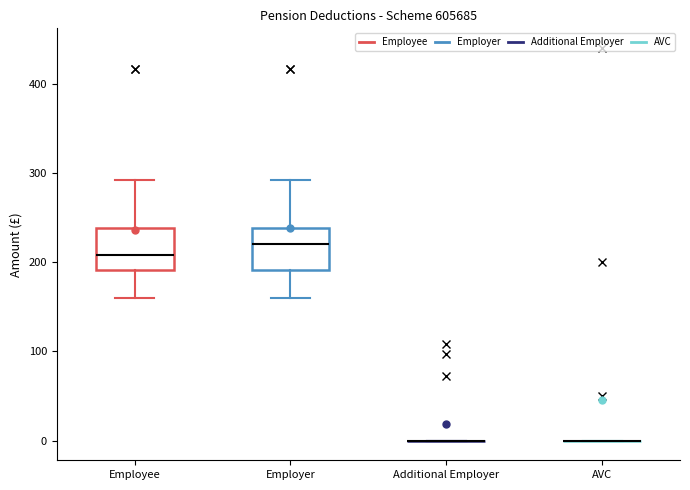

Reading left to right, transcribe this box plot: for each box, give where its median line is, the range the box spans, and where its two whiskers end, as read against the y-axis. The values are not printed on the chart, so give them approximately, as read against the axis.

Employee: median 210, box 190 to 240, whiskers 160 to 290
Employer: median 220, box 190 to 240, whiskers 160 to 290
Additional Employer: box collapsed to a line at 0, whiskers 0 to 0
AVC: box collapsed to a line at 0, whiskers 0 to 0